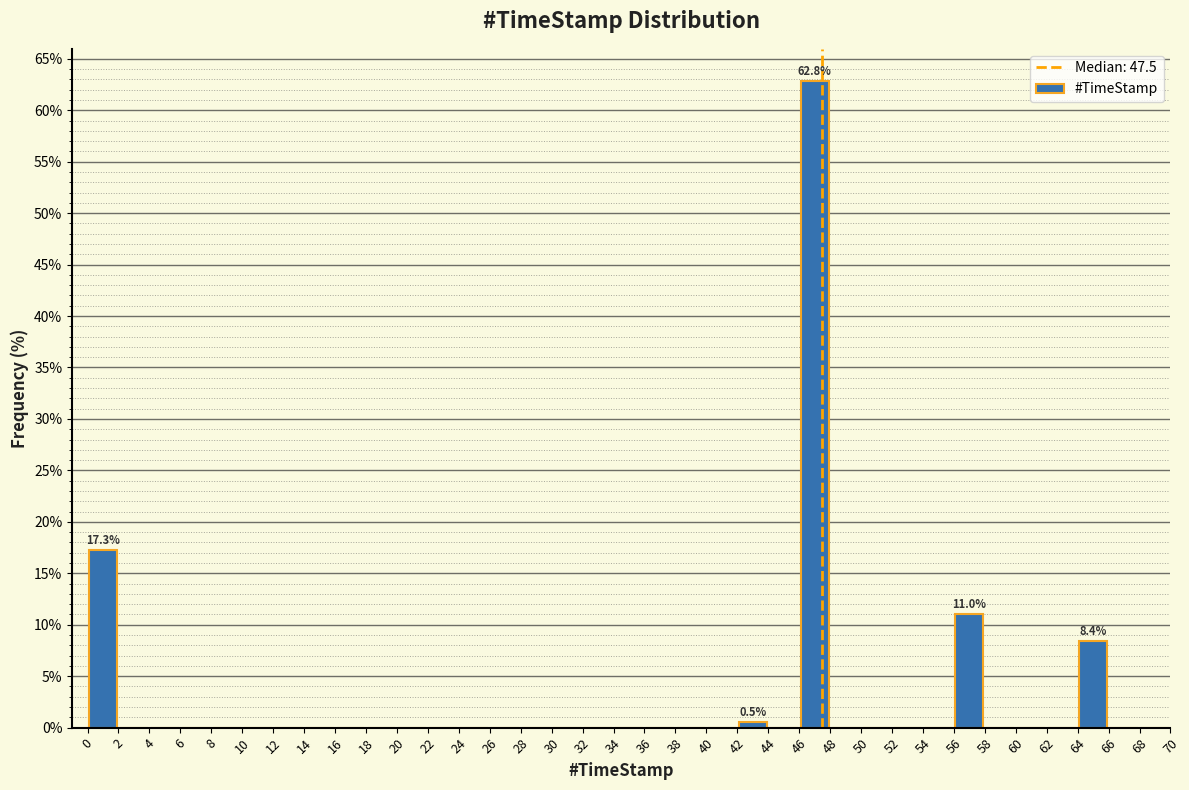

Which range on the x-axis has the tallest bar?

46 to 48